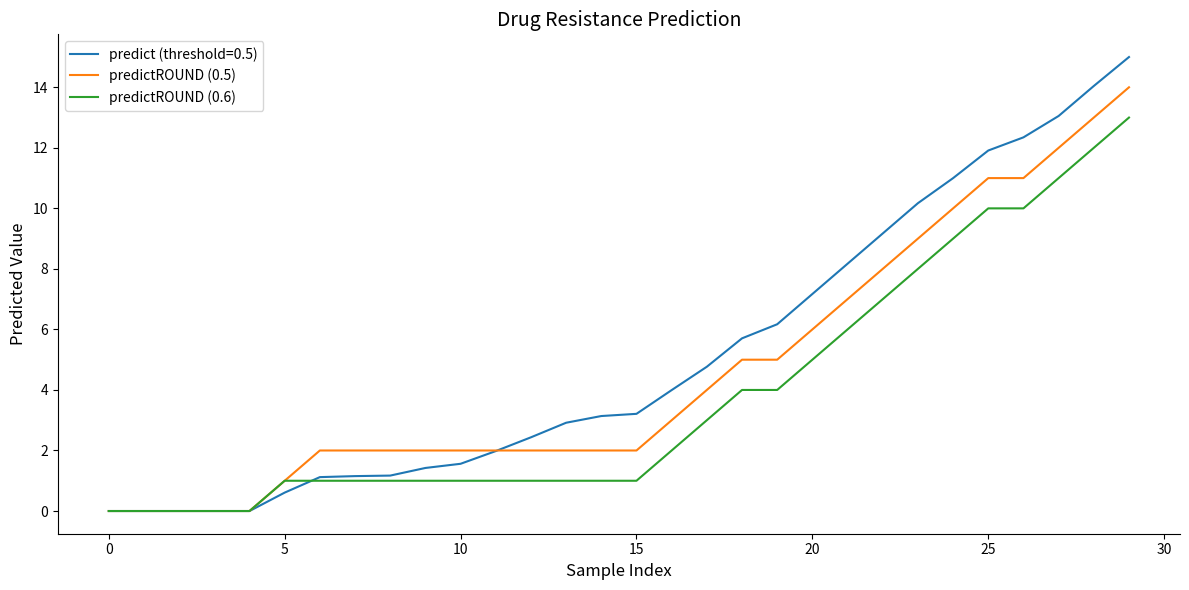

Rank the series by their average value, from highest to lowest.

predict (threshold=0.5), predictROUND (0.5), predictROUND (0.6)